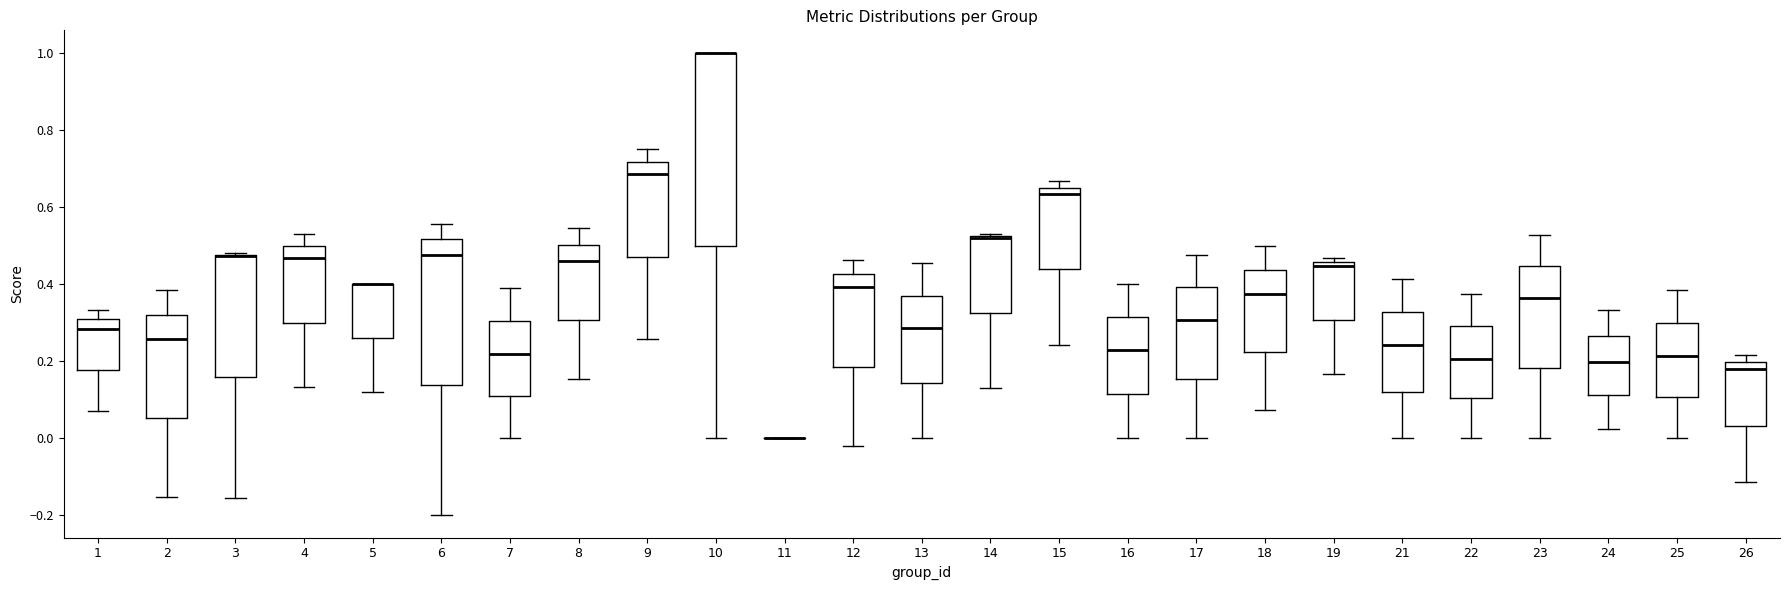

Where is the upper edge of the box at x = 19 on the y-axis? The values are not printed on the chart, so give them approximately, as read against the axis.

0.46